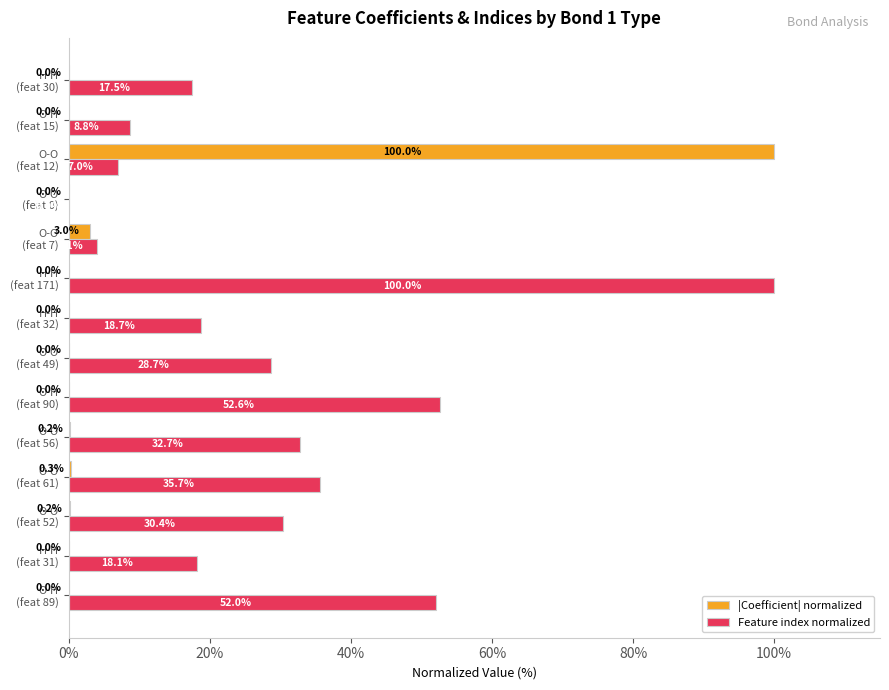

What are all the series names shown in the legend?

|Coefficient| normalized, Feature index normalized